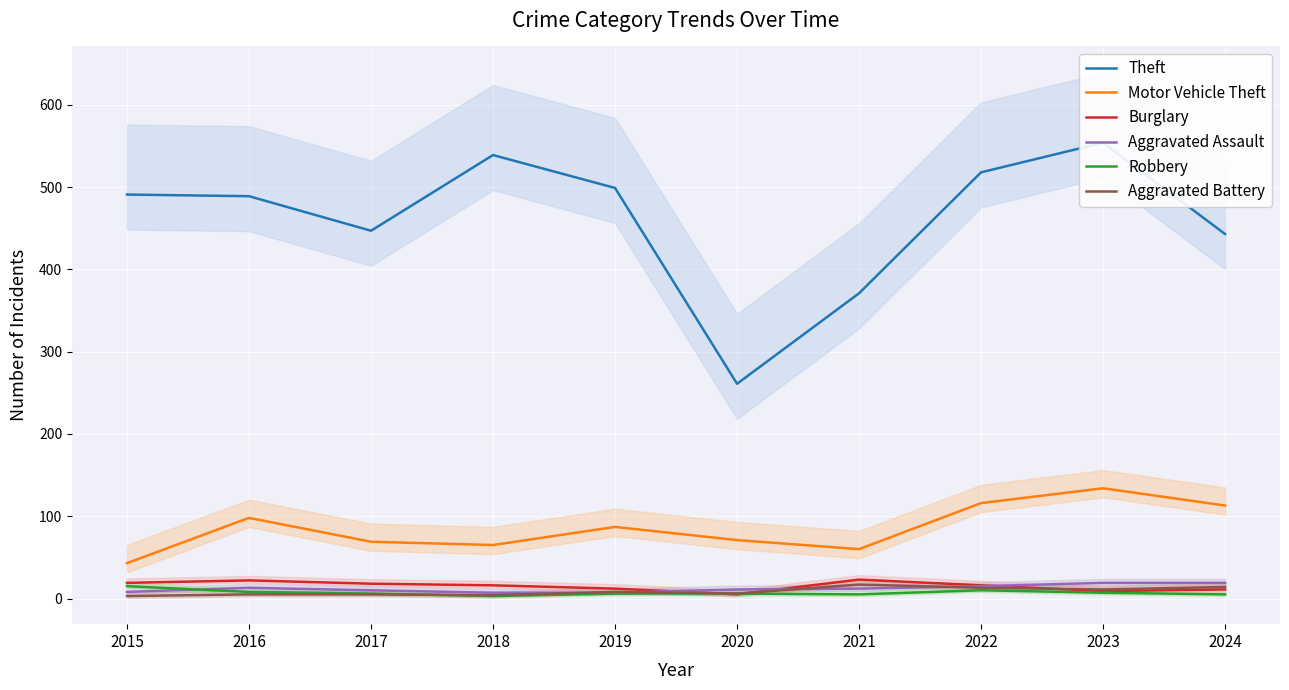

Reading left to right, what are all the values shown in this chart?

Theft: 2015=491	2016=489	2017=447	2018=539	2019=499	2020=261	2021=371	2022=518	2023=554	2024=443
Motor Vehicle Theft: 2015=43	2016=98	2017=69	2018=65	2019=87	2020=71	2021=60	2022=116	2023=134	2024=113
Burglary: 2015=19	2016=22	2017=18	2018=16	2019=12	2020=5	2021=23	2022=16	2023=9	2024=11
Aggravated Assault: 2015=8	2016=13	2017=10	2018=7	2019=7	2020=11	2021=12	2022=15	2023=19	2024=19
Robbery: 2015=15	2016=8	2017=6	2018=3	2019=6	2020=6	2021=5	2022=10	2023=7	2024=5
Aggravated Battery: 2015=3	2016=5	2017=5	2018=4	2019=8	2020=6	2021=17	2022=13	2023=11	2024=14